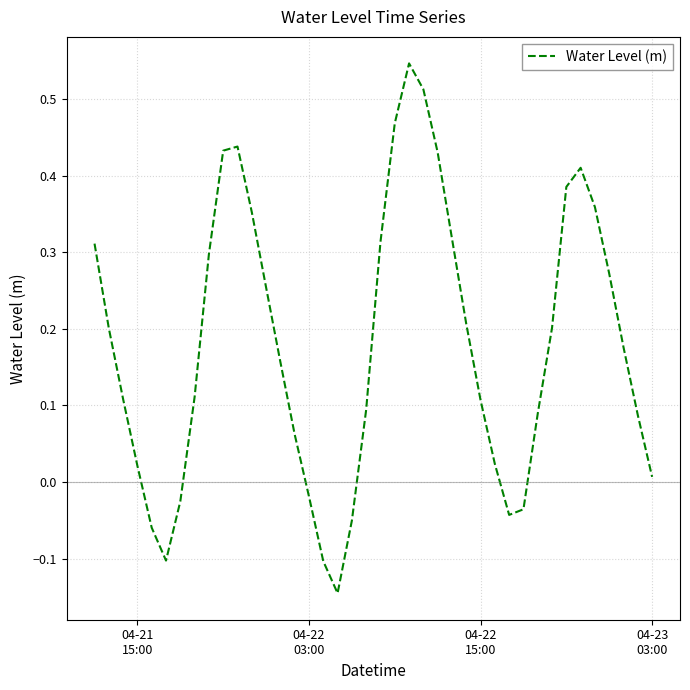

What is the difference between the maximum and minimum values?

0.7